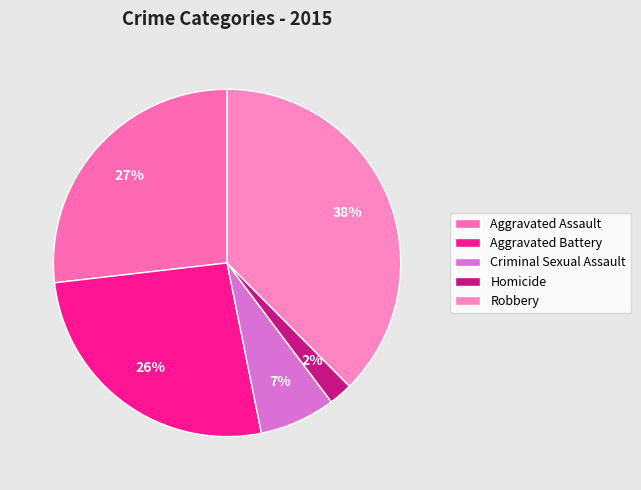

What is the ratio of the value at Criminal Sexual Assault to the value at Aggravated Assault?

0.3